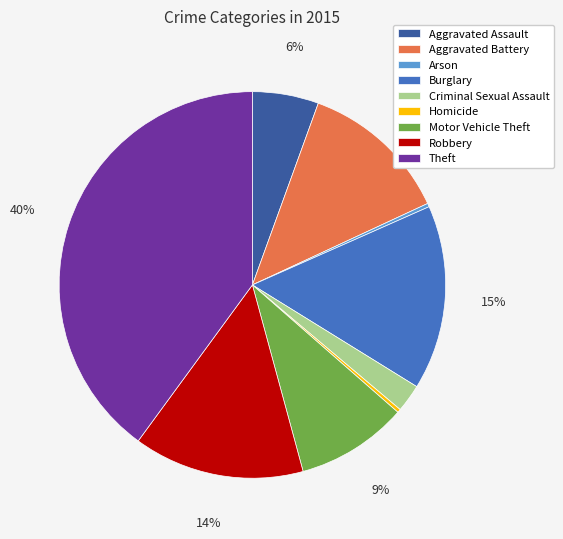

Combined, do Criminal Sexual Assault and Robbery account for over 50%?

No